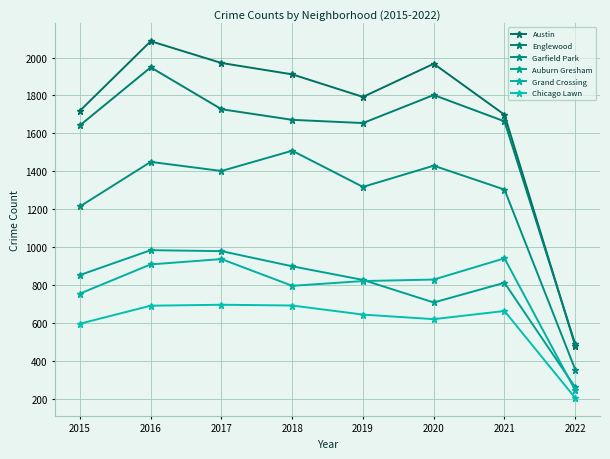

What is the lowest value of the Chicago Lawn series?

203